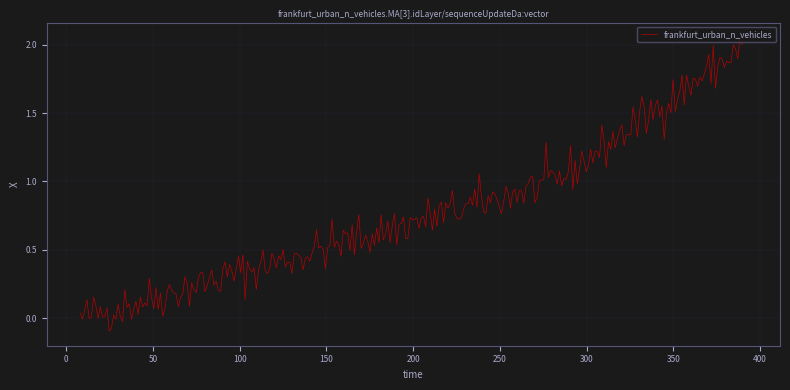

How many lines are shown in the chart?

1